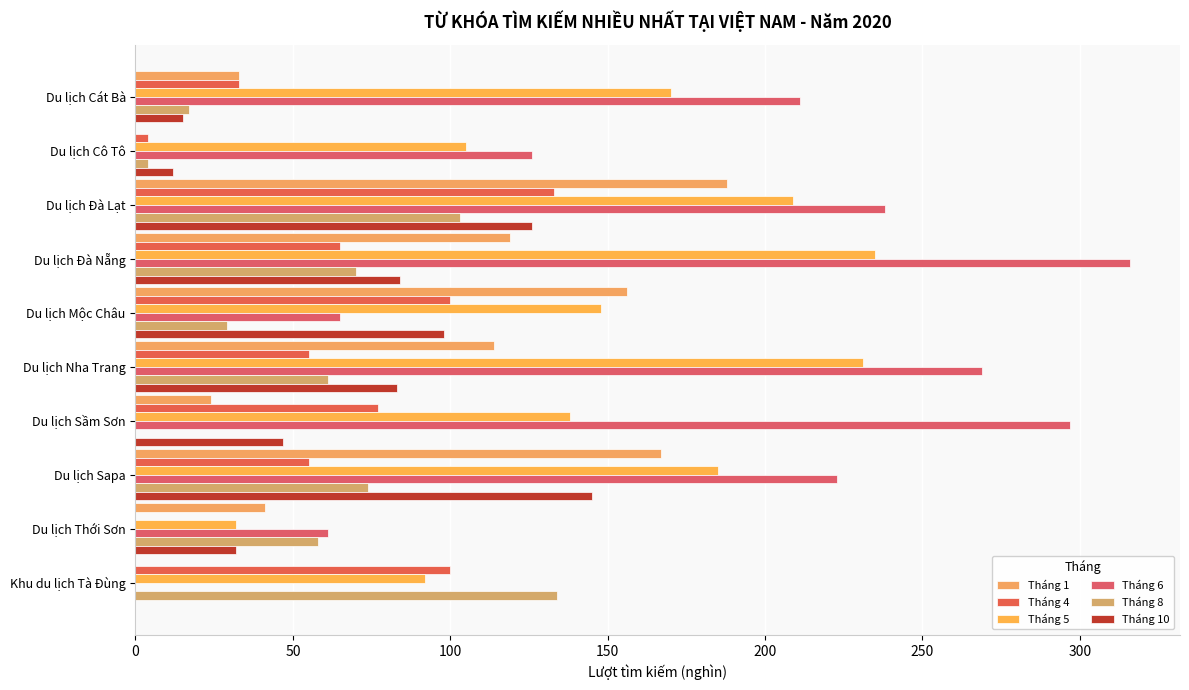

Count the number of categories in the chart.

10